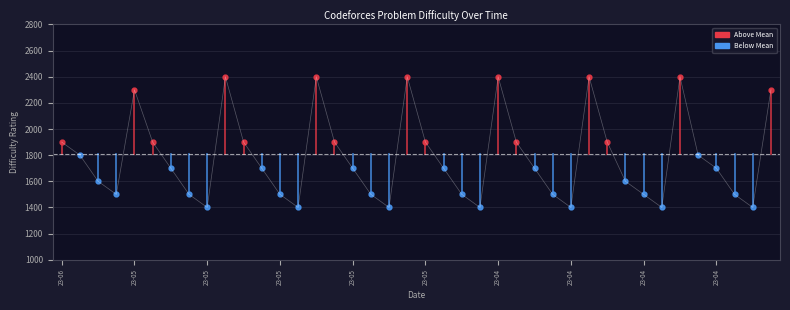

What is the sum of all values?

71100